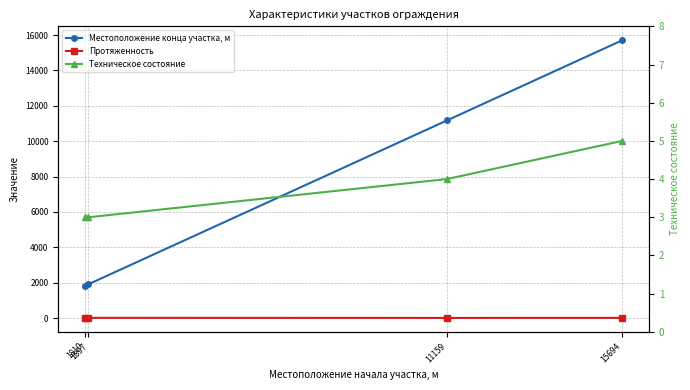

What is the sum of the Техническое состояние values at 11159 and 15694?

9